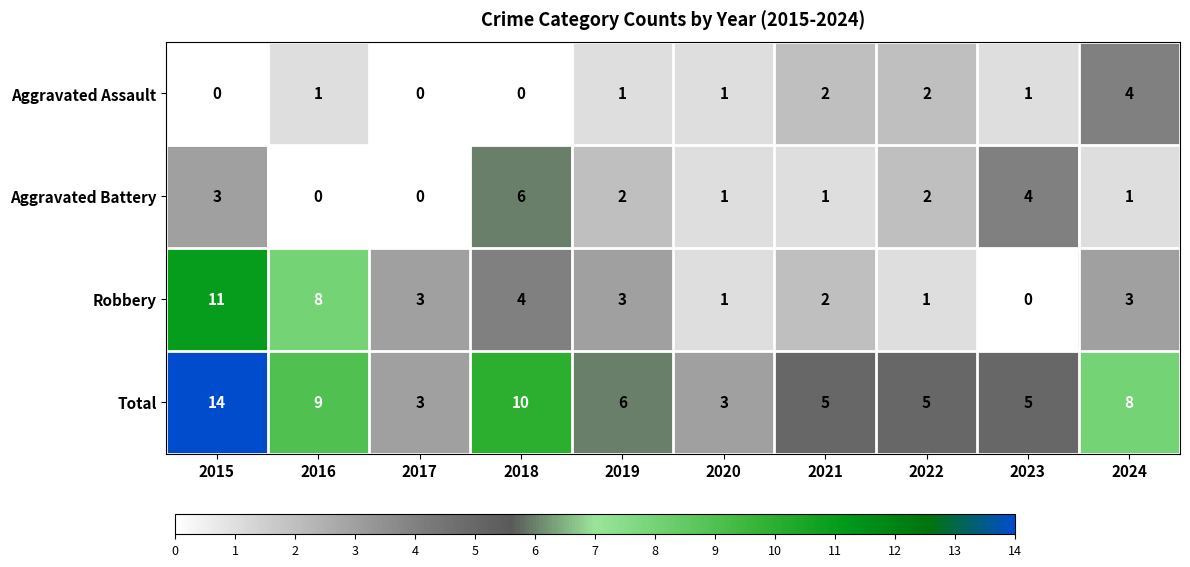

The Aggravated Battery series shows 2 at 2024. True or false?

False